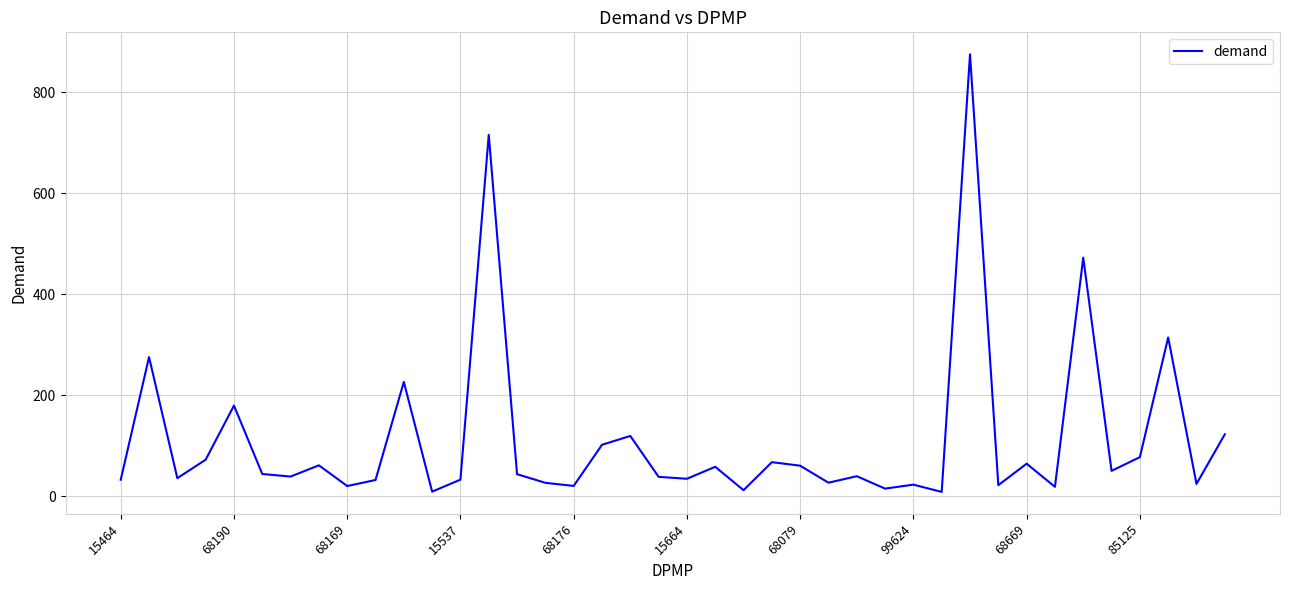

What is the maximum value shown in the chart?

874.9